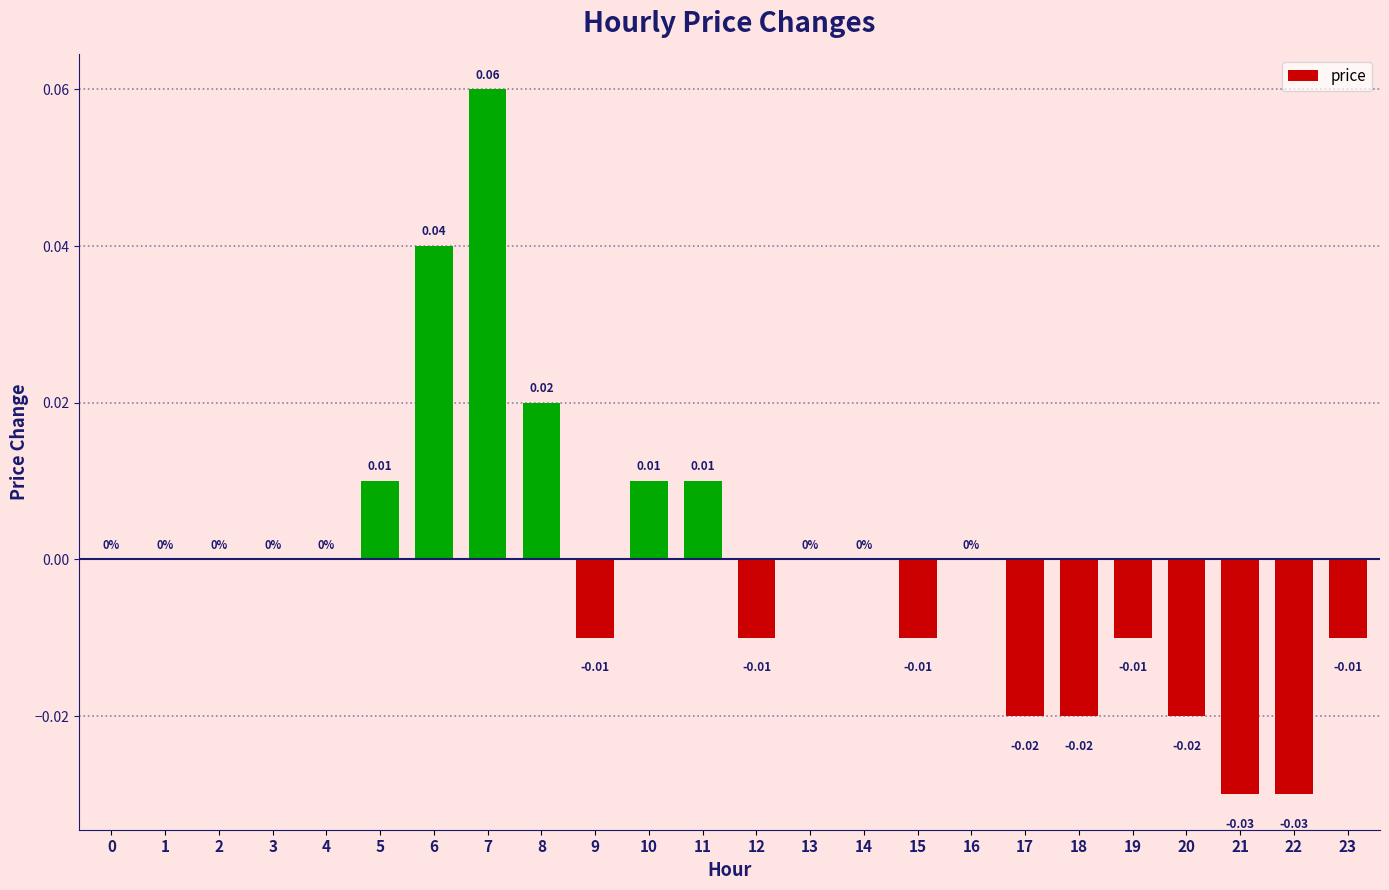

Which has a higher value, 10 or 9?

10